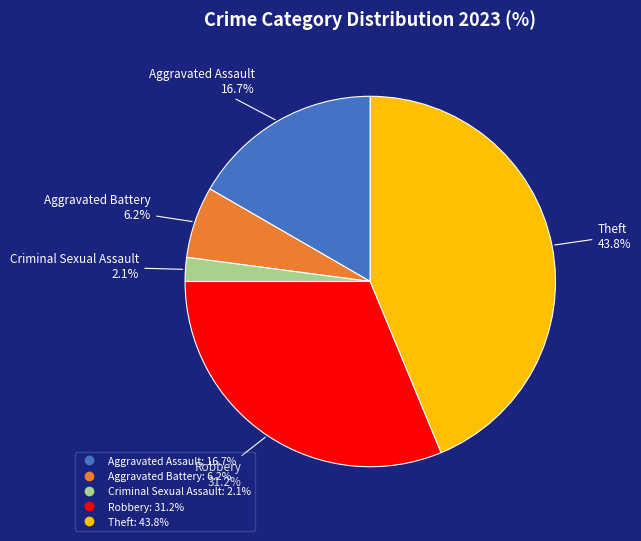

To the nearest percent, what is the difference between the Theft and Aggravated Assault slice percentages?

27%